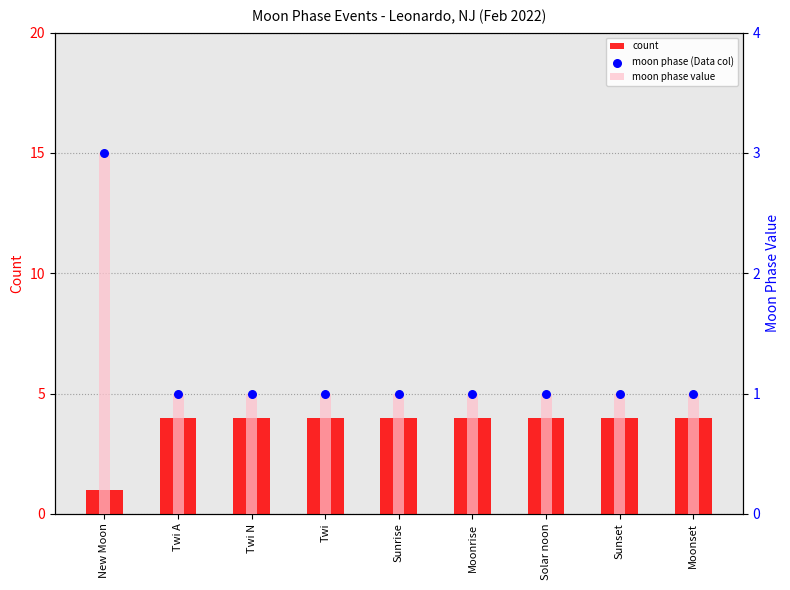

What are all the series names shown in the legend?

count, moon phase value, moon phase (Data col)